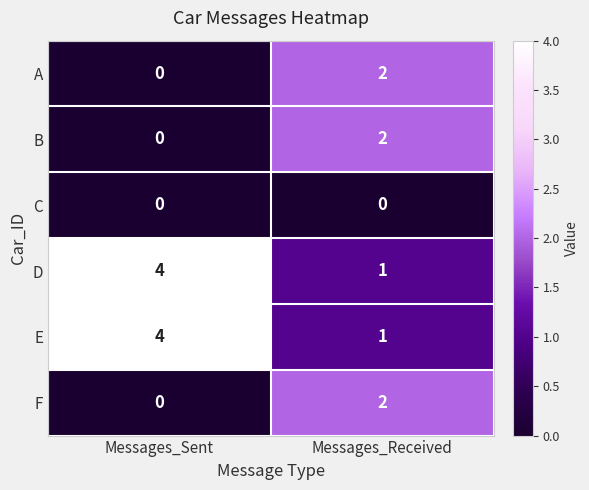

At which label is B closest to 1?

Messages_Sent